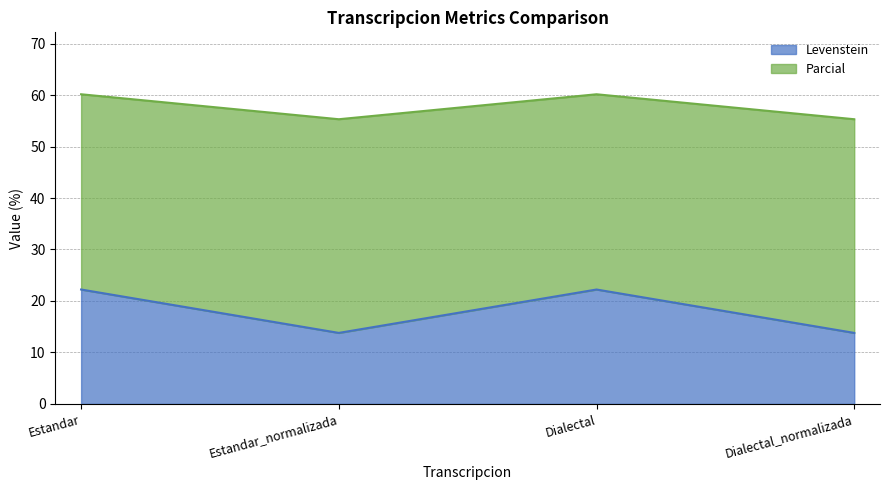

Is it true that Levenstein equals 29.9 at Estandar?

False